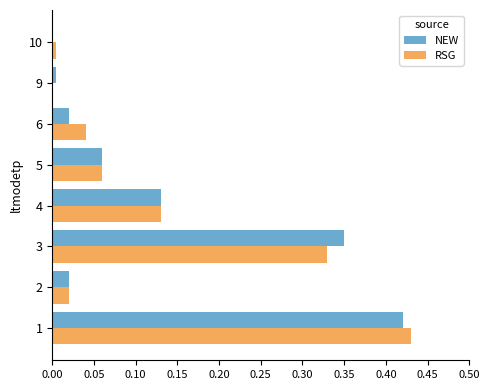

The value of RSG at 3 is 0.2. True or false?

False